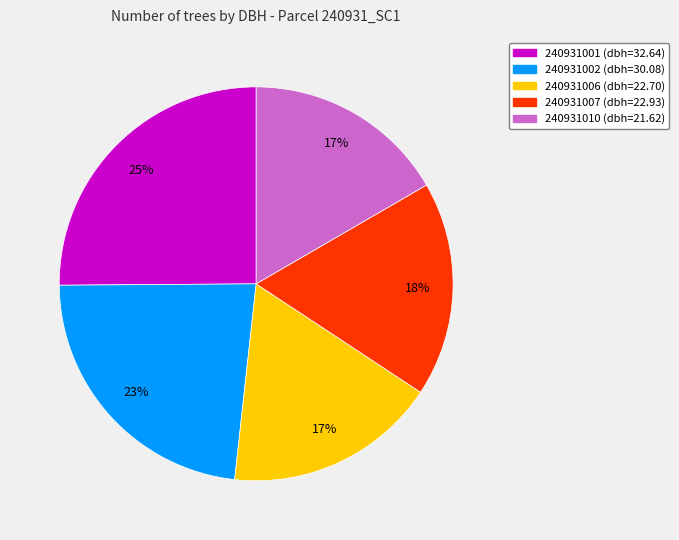

Does any single category account for the majority?

No